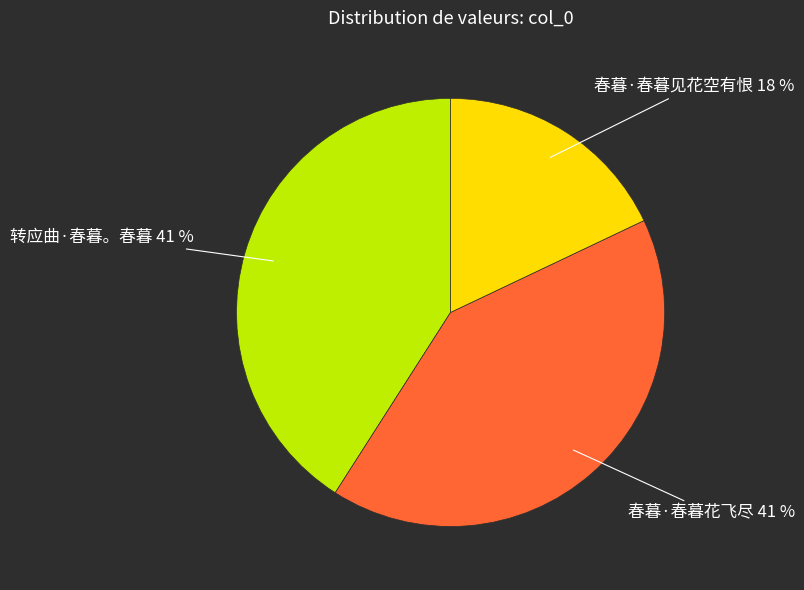

Do 春暮·春暮见花空有恨 and 春暮·春暮花飞尽 together represent more than half of the pie?

Yes